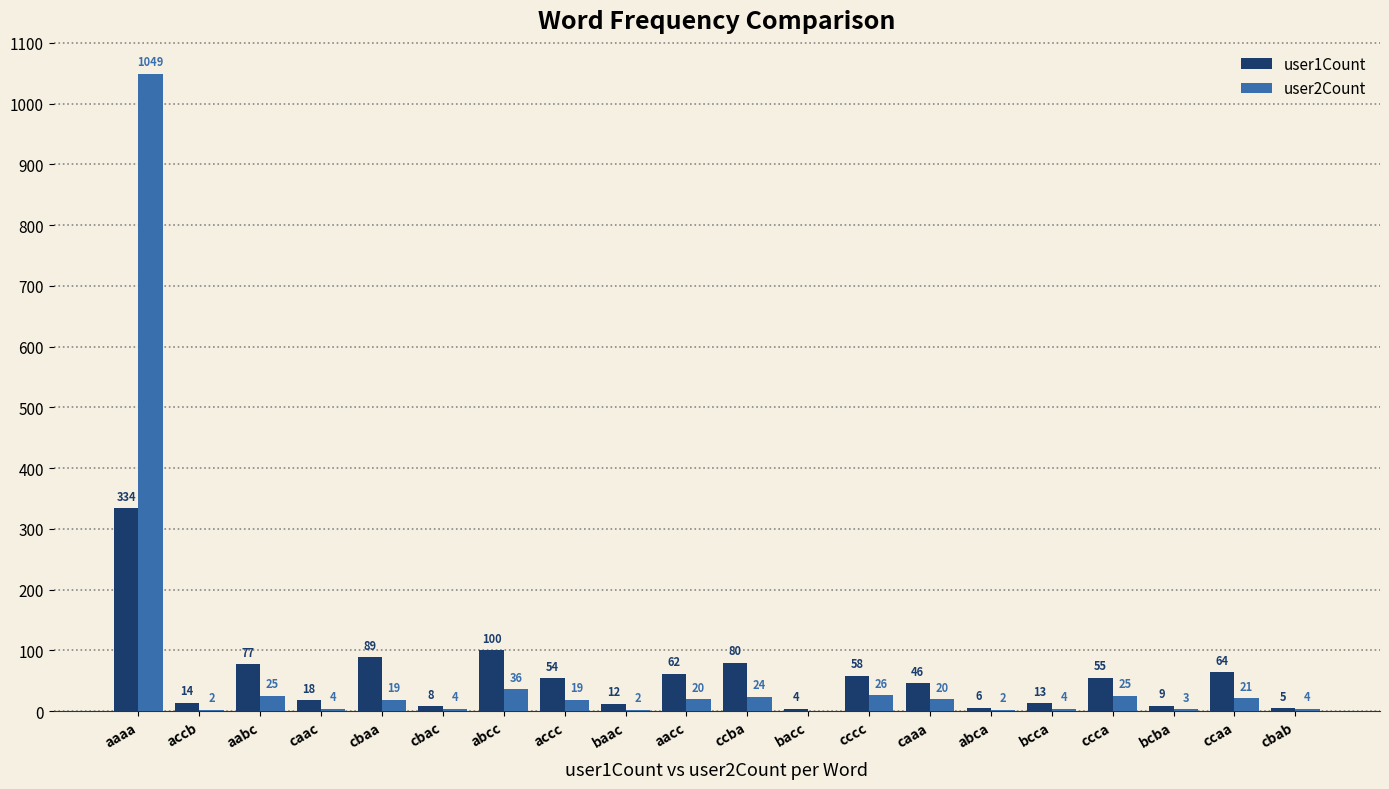

The user2Count series shows 20 at caaa. True or false?

True